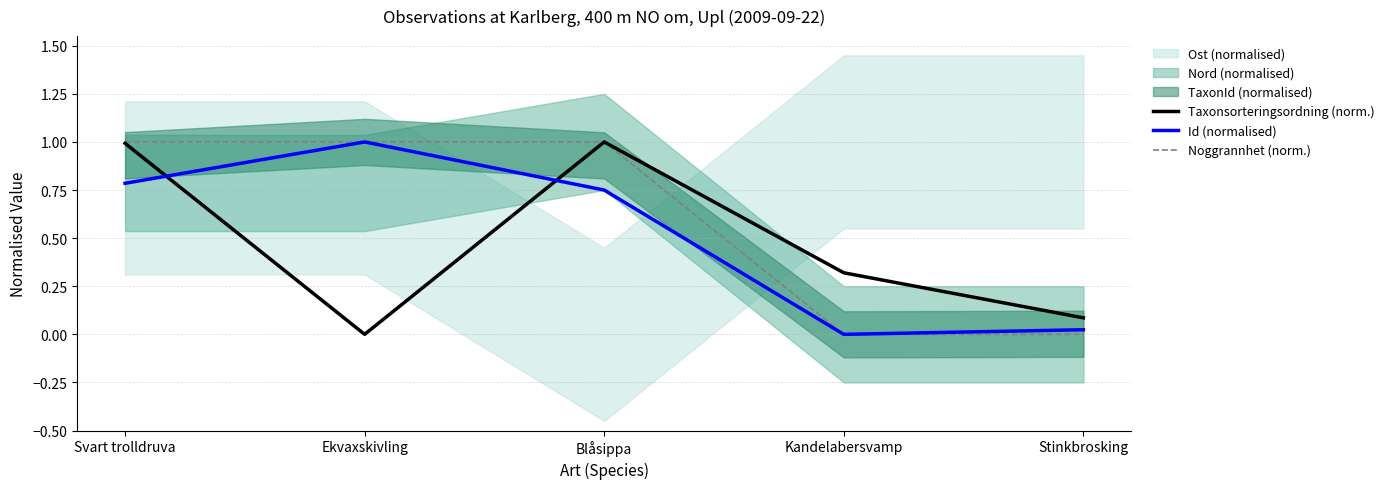

What is the difference between the Taxonsorteringsordning (norm.) values at Kandelabersvamp and Stinkbrosking?

0.2